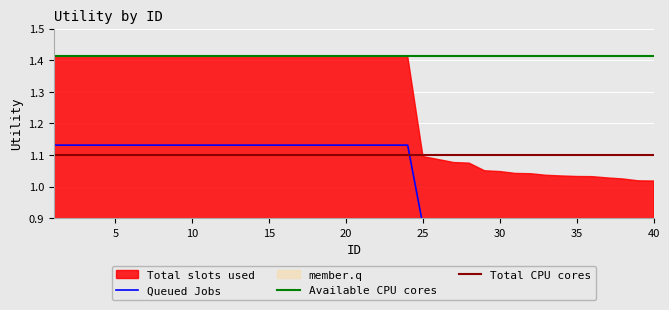

What is the smallest value displayed?

0.8